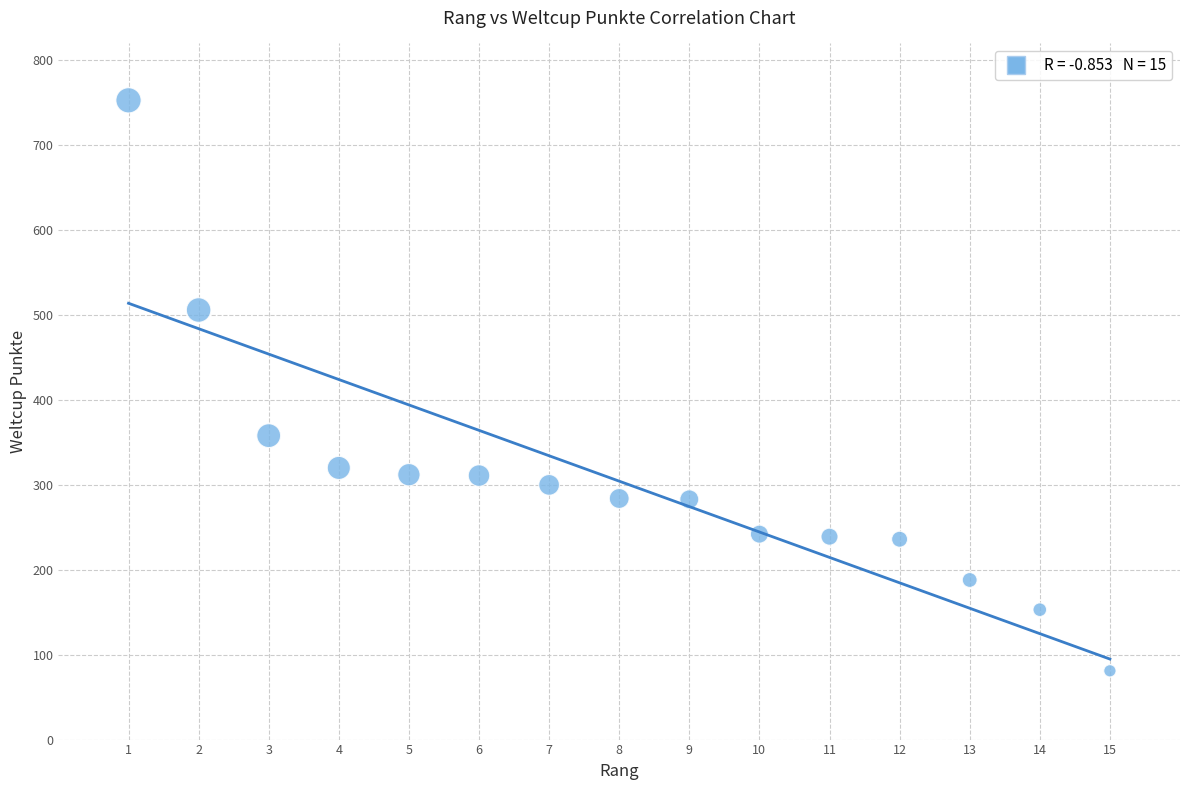

What Y value in the scatter plot is closest to 417?

358